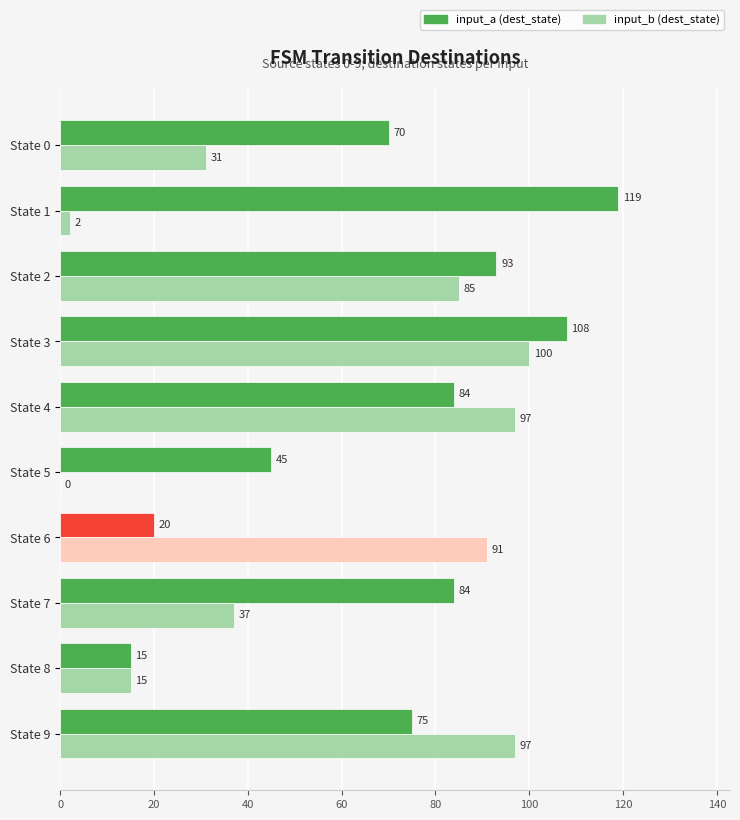

What is the approximate value of input_b (dest_state) at State 3, to the nearest 5?

100